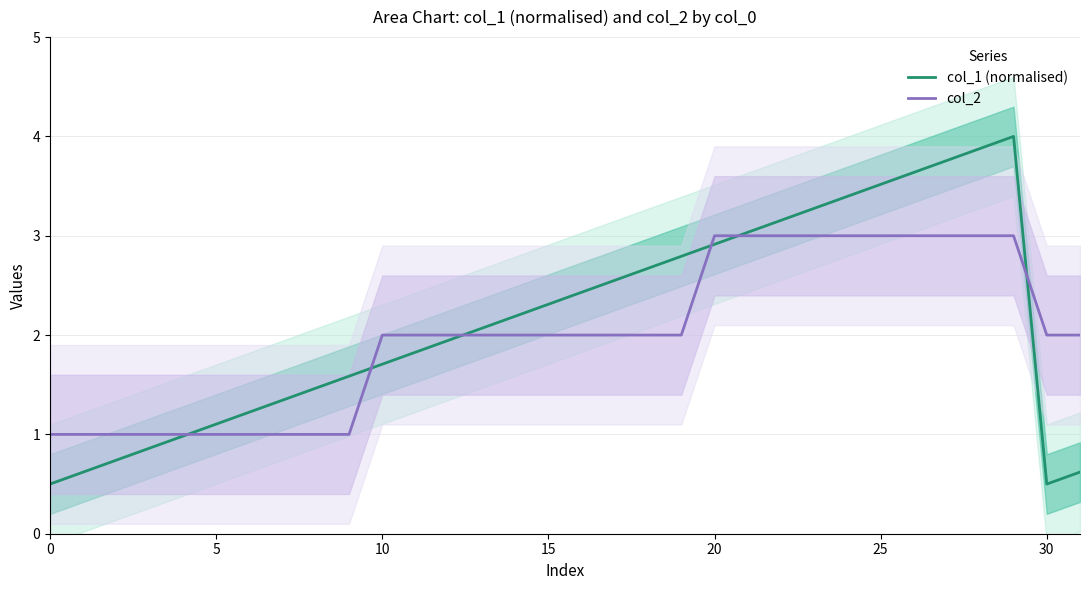

What are all the series names shown in the legend?

col_1 (normalised), col_2